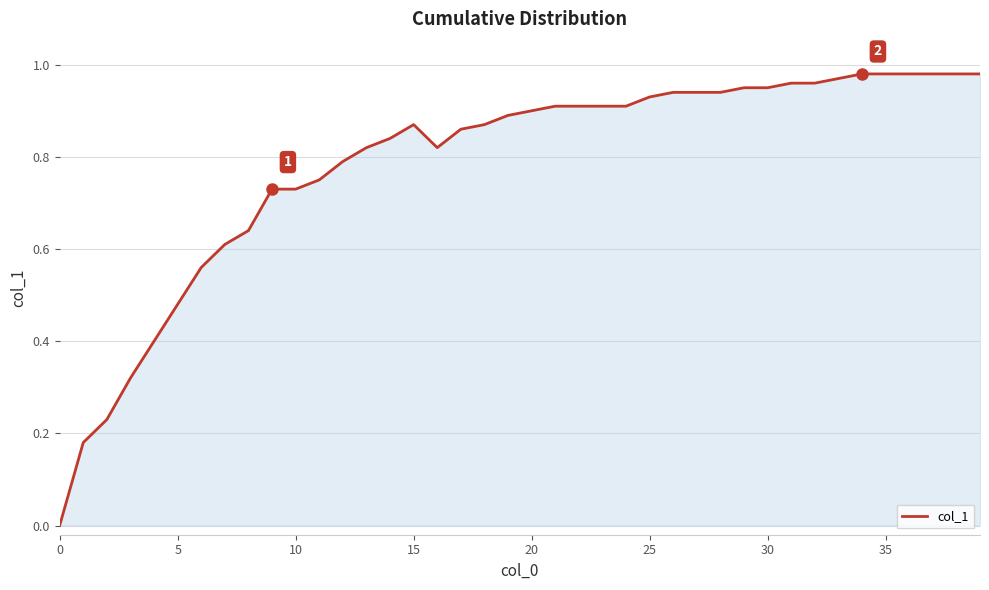

Does the chart display data point markers on the line(s)?

No